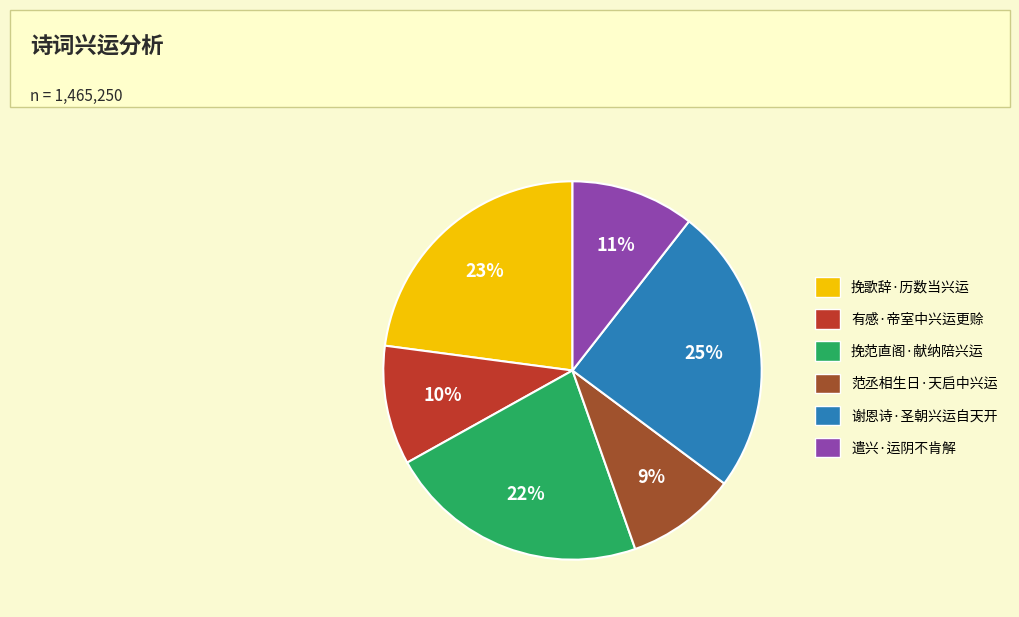

To the nearest percent, what portion does 有感·帝室中兴运更赊 represent?

10%